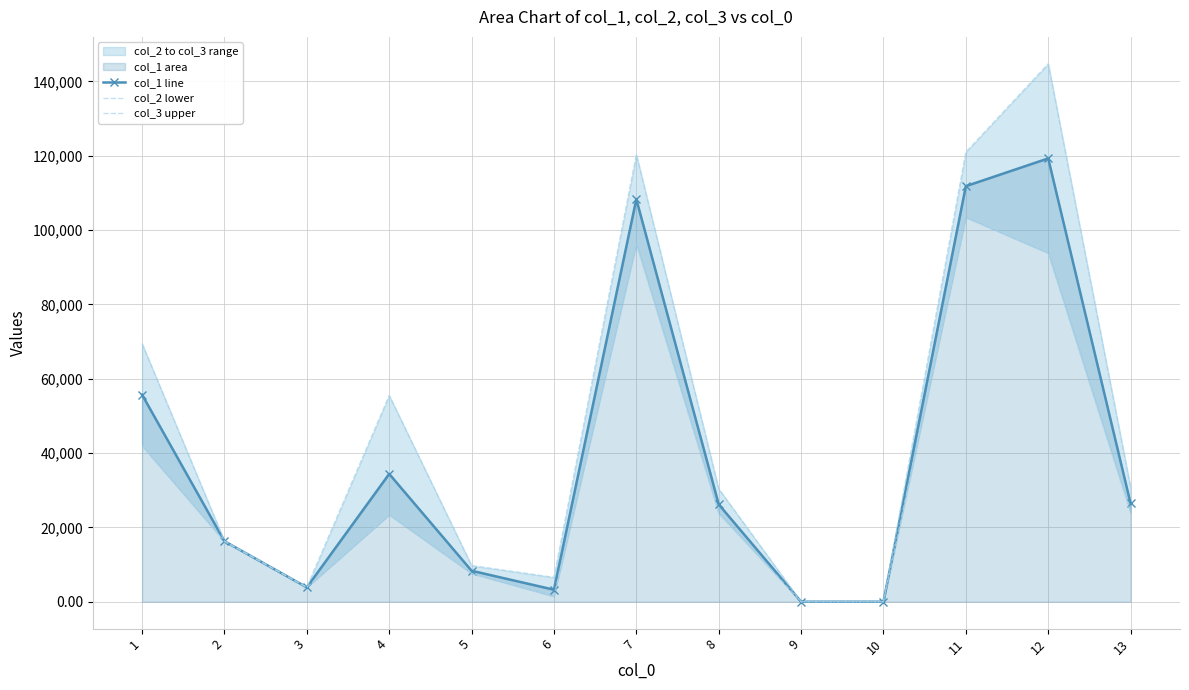

True or false: col_1 line and col_3 upper cross at least once.

False